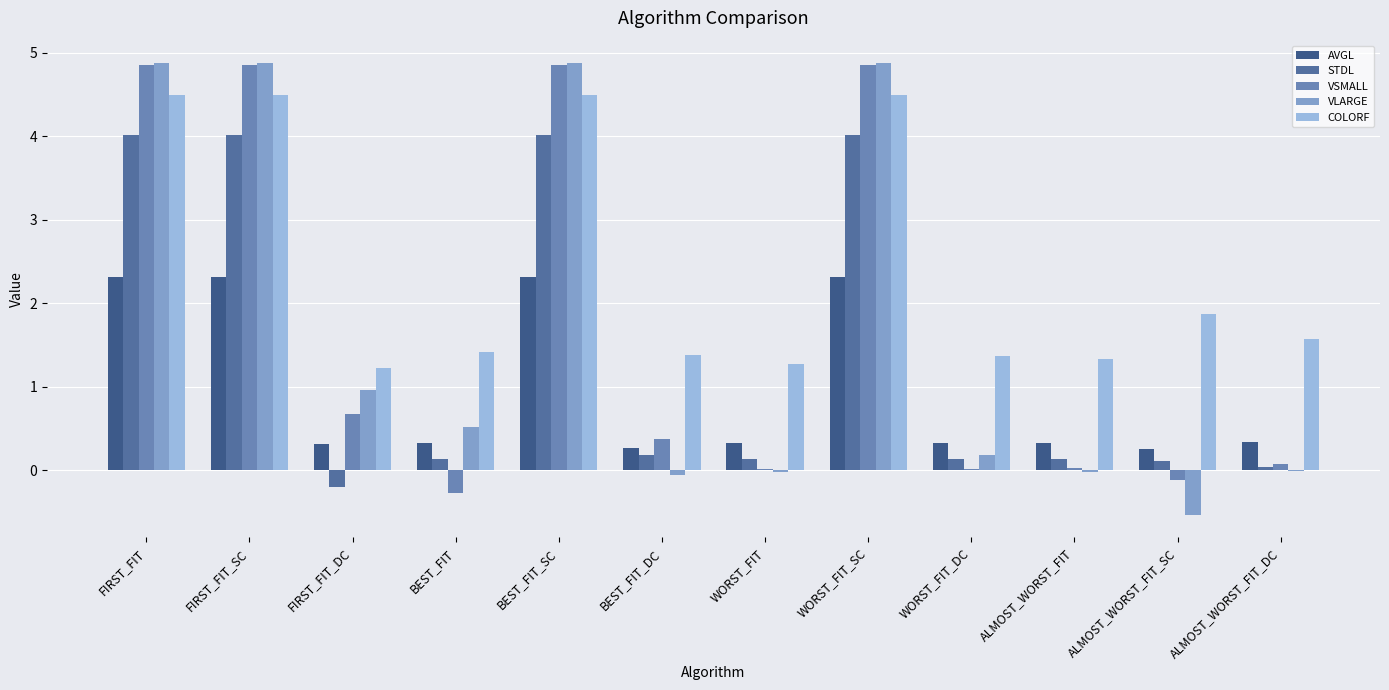

The VLARGE series shows -0.1 at BEST_FIT_DC. True or false?

True